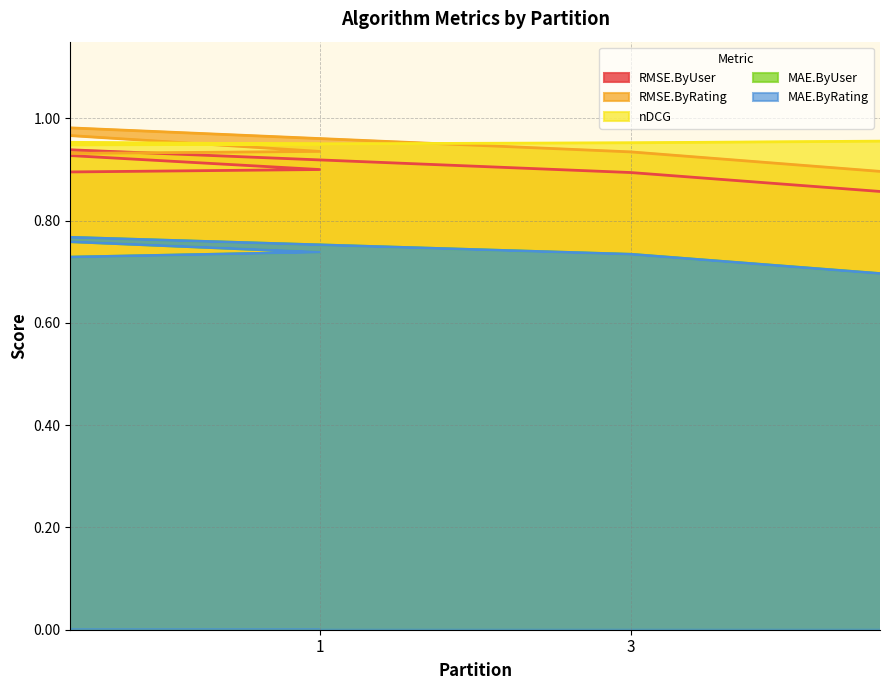

Does the chart have visible grid lines?

Yes